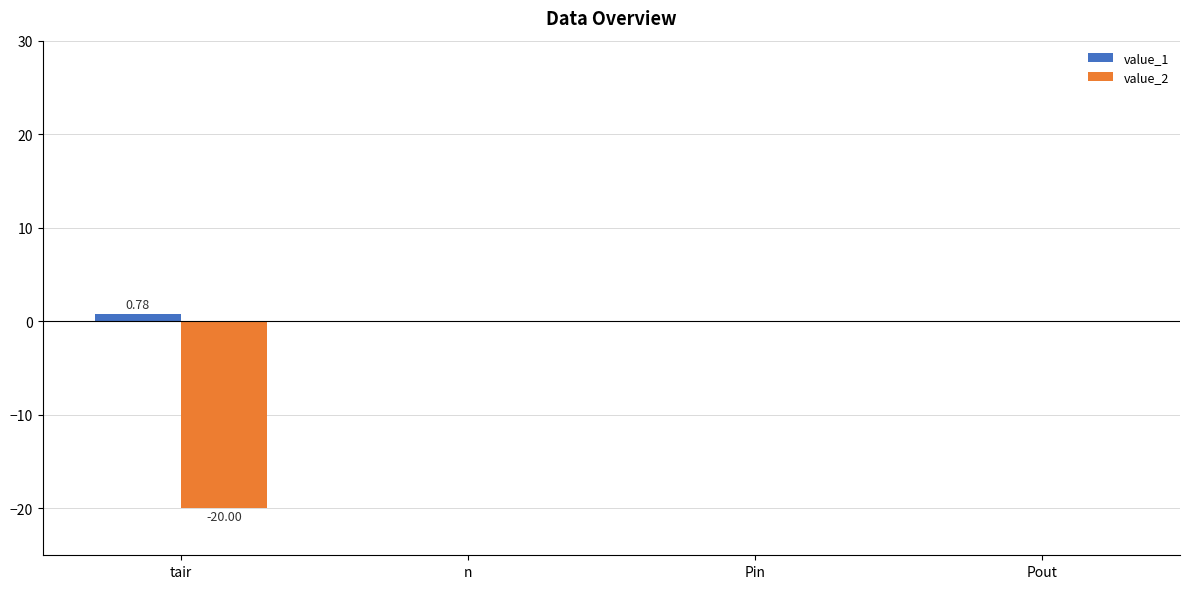

Which series has the widest spread of values?

value_2